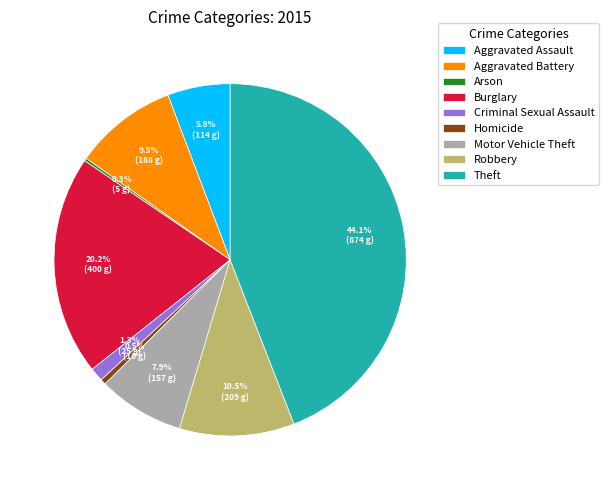

Is there any slice that represents more than half of the pie?

No